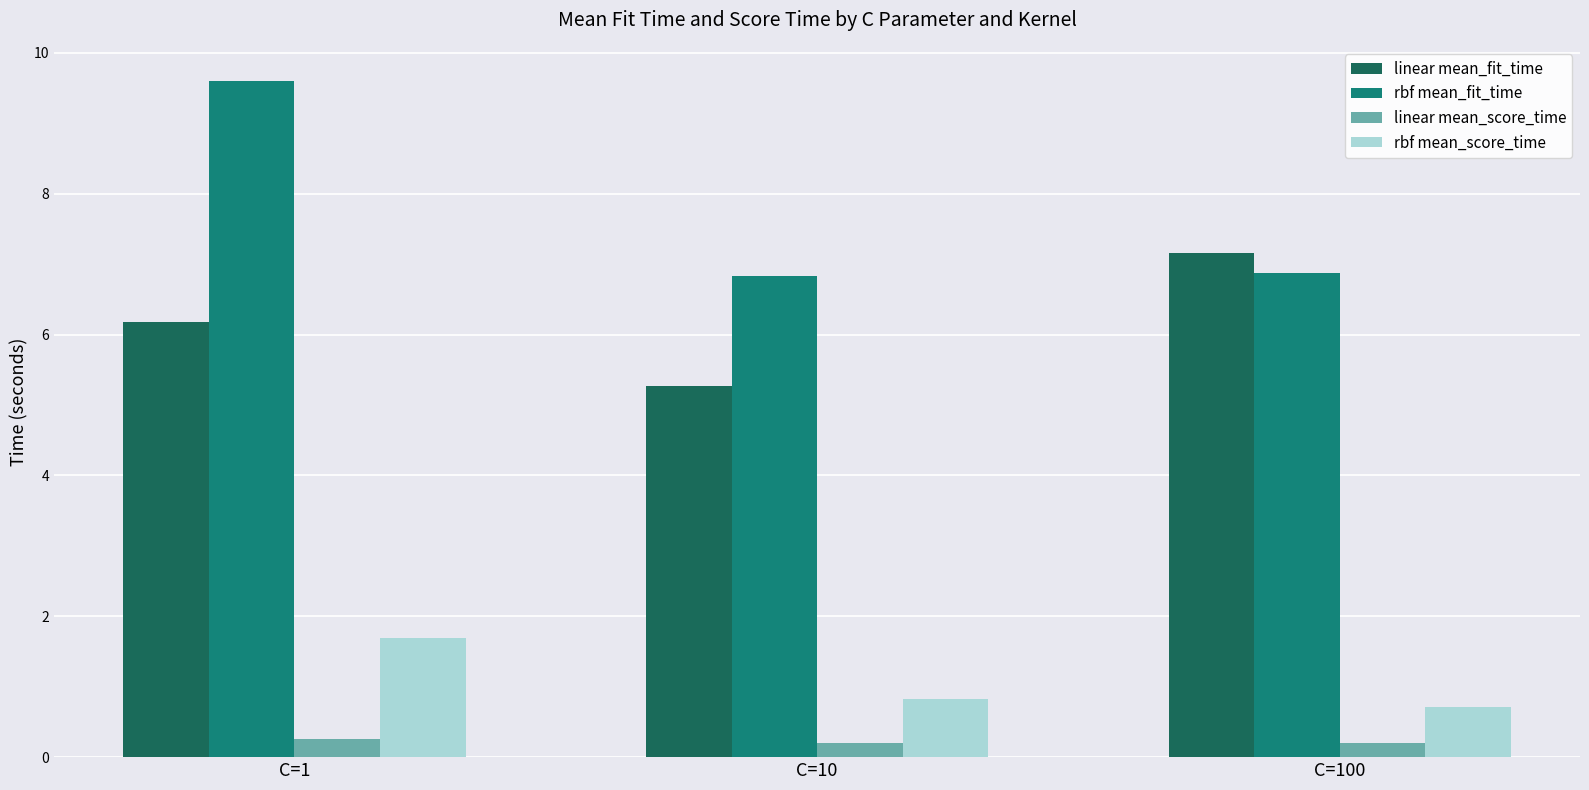

At how many categories does at least one series exceed 6?

3